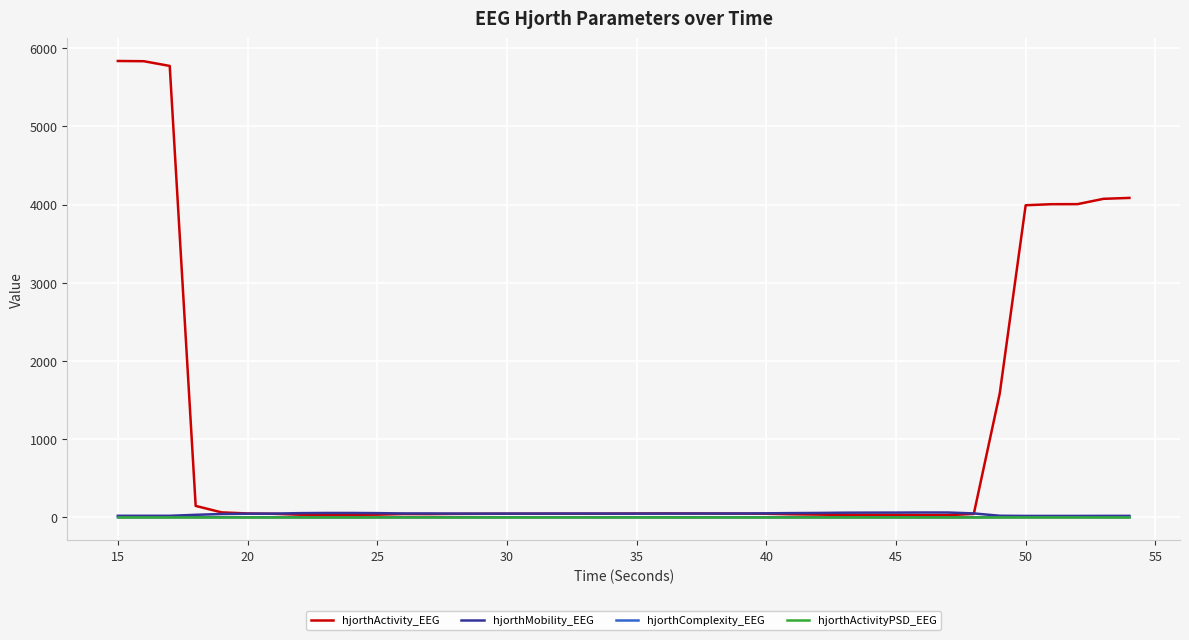

Which series has the largest total across all categories?

hjorthActivity_EEG